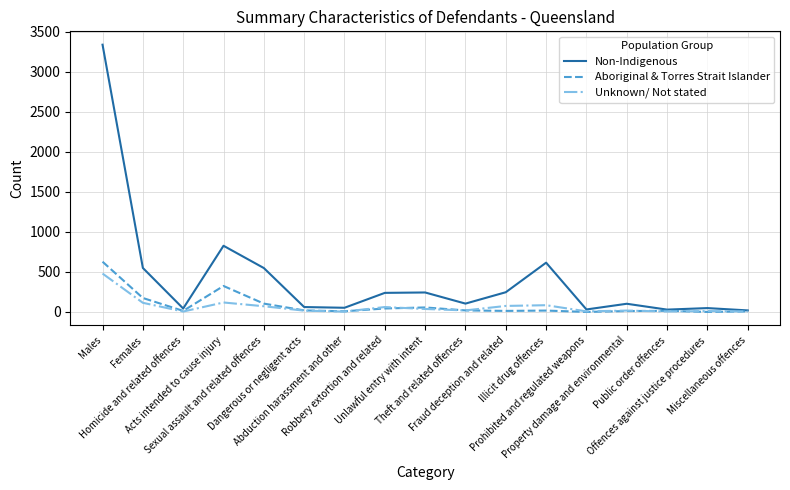

Which series has the largest total across all categories?

Non-Indigenous